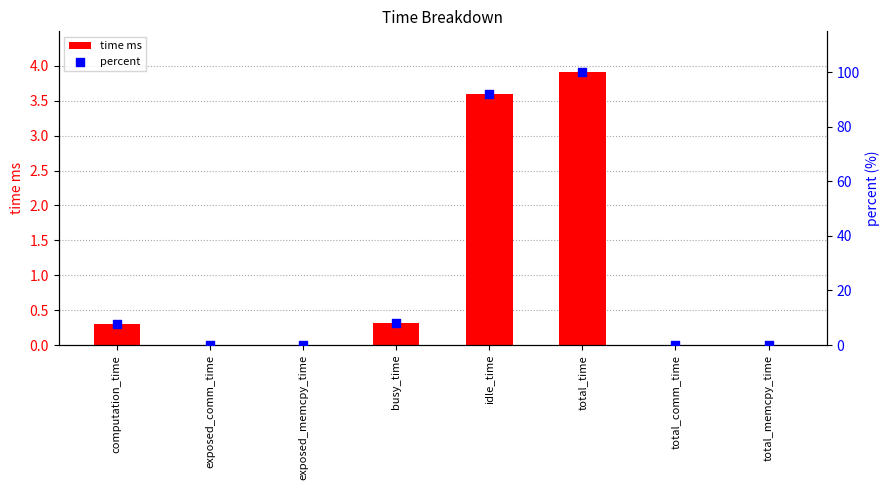

Which series has the largest total across all categories?

percent